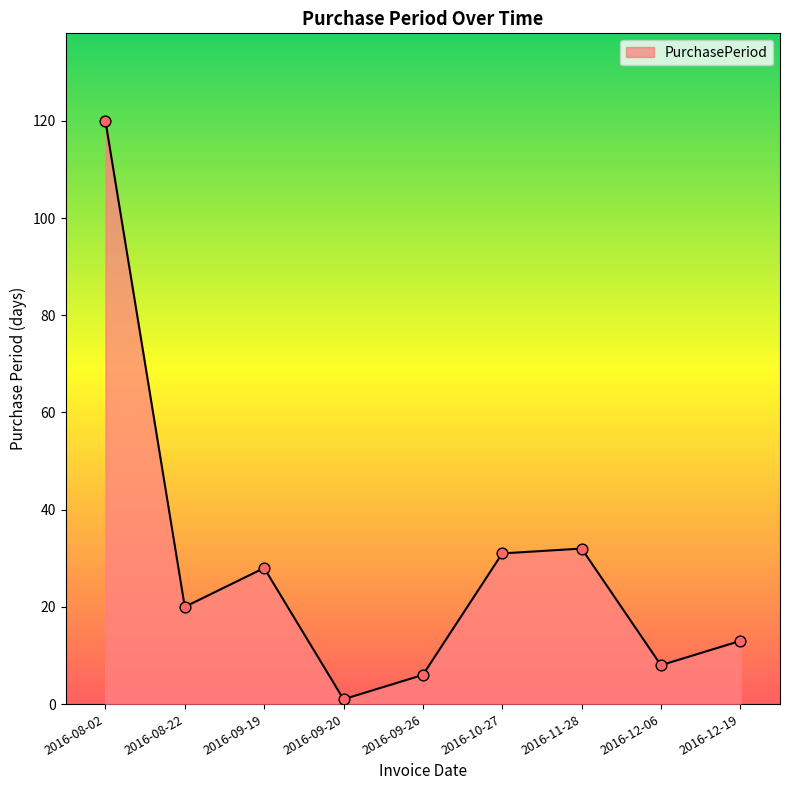

What is the change in value from 2016-09-20 to 2016-10-27?

+30